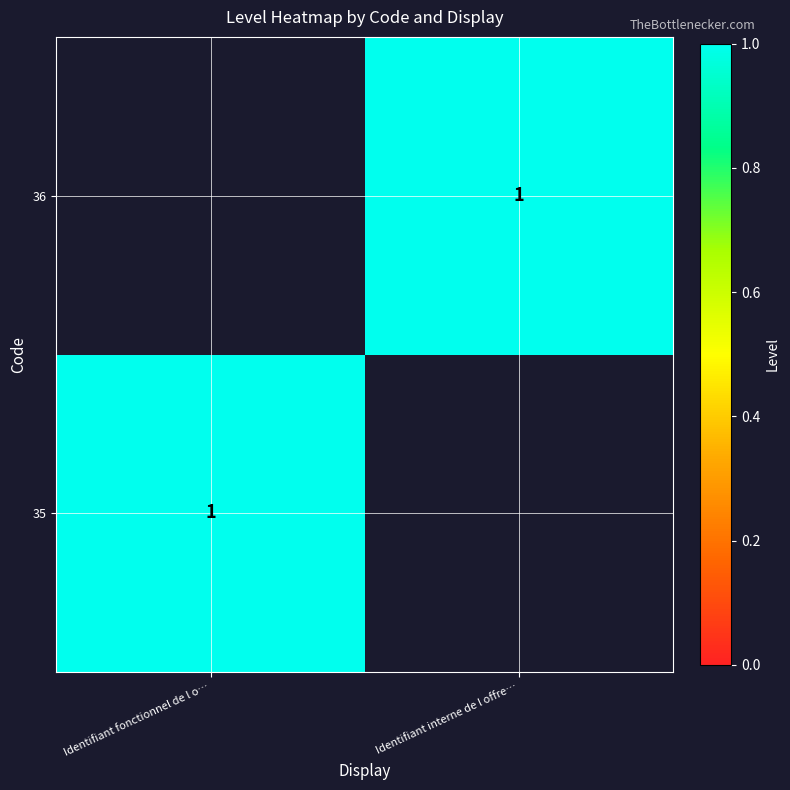

The value of 35 at Identifiant fonctionnel de l o… is 1. True or false?

True